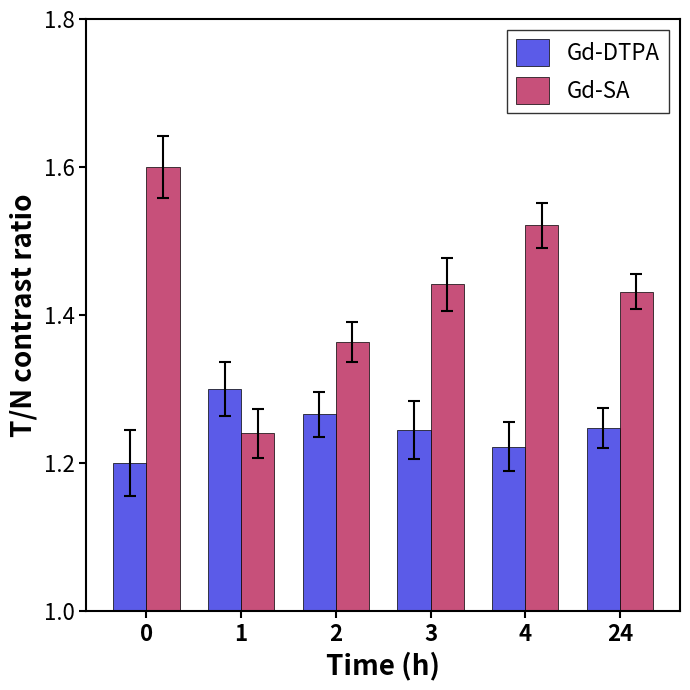

Rank the series by their average value, from highest to lowest.

Gd-SA, Gd-DTPA